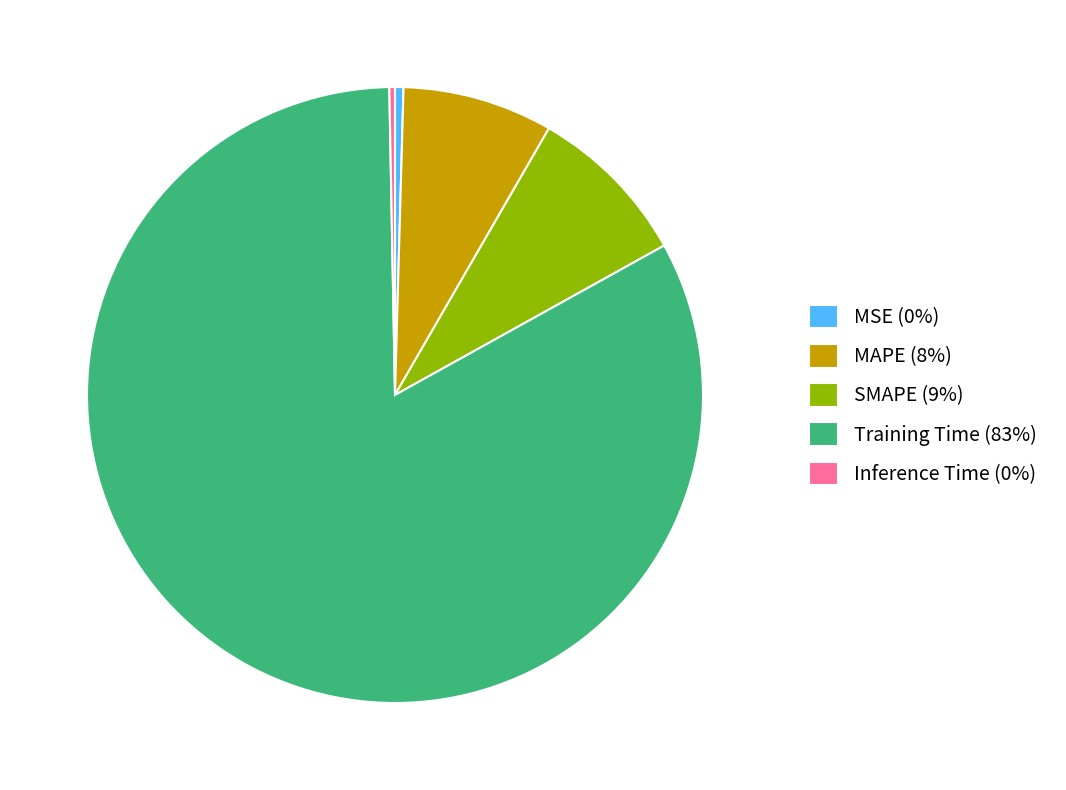

Does any single category account for the majority?

Yes